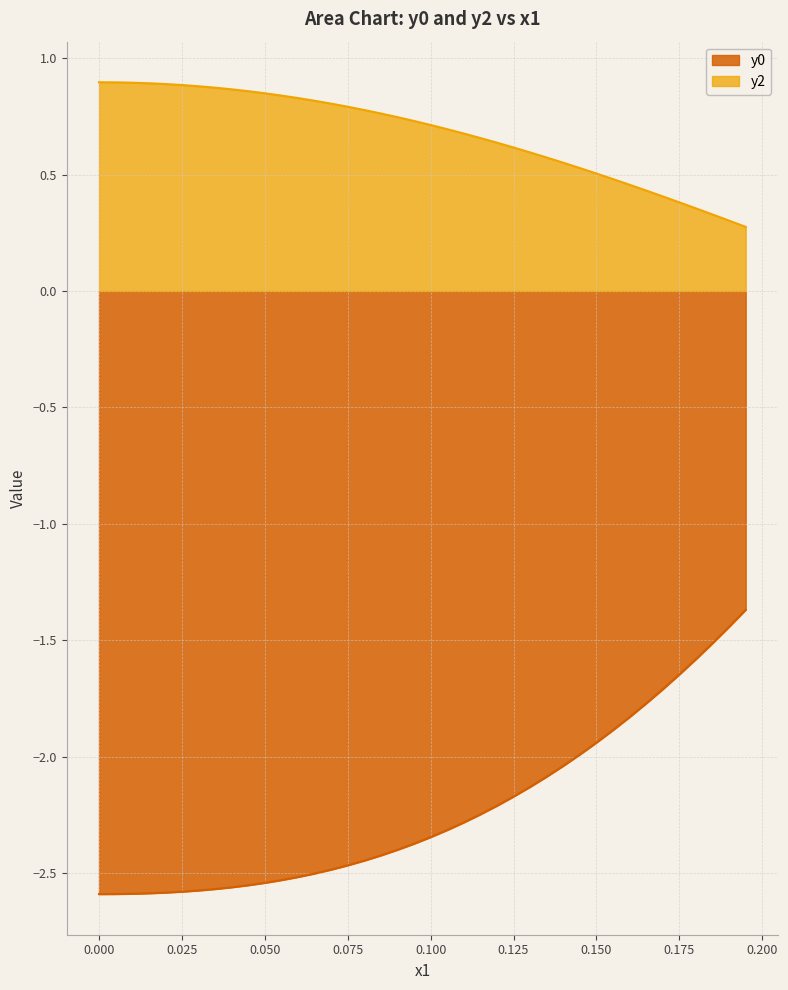

What is the difference between the maximum and minimum values in the y0 series?

1.2